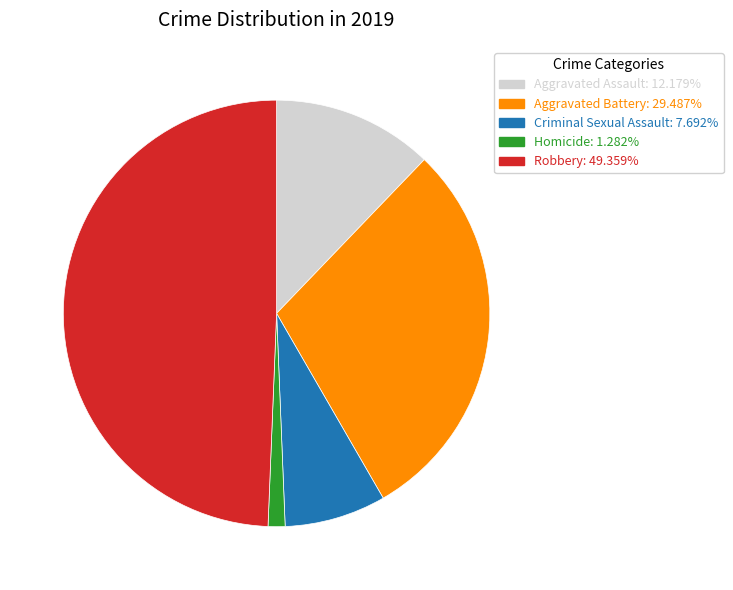

Is there a majority slice in this chart?

No